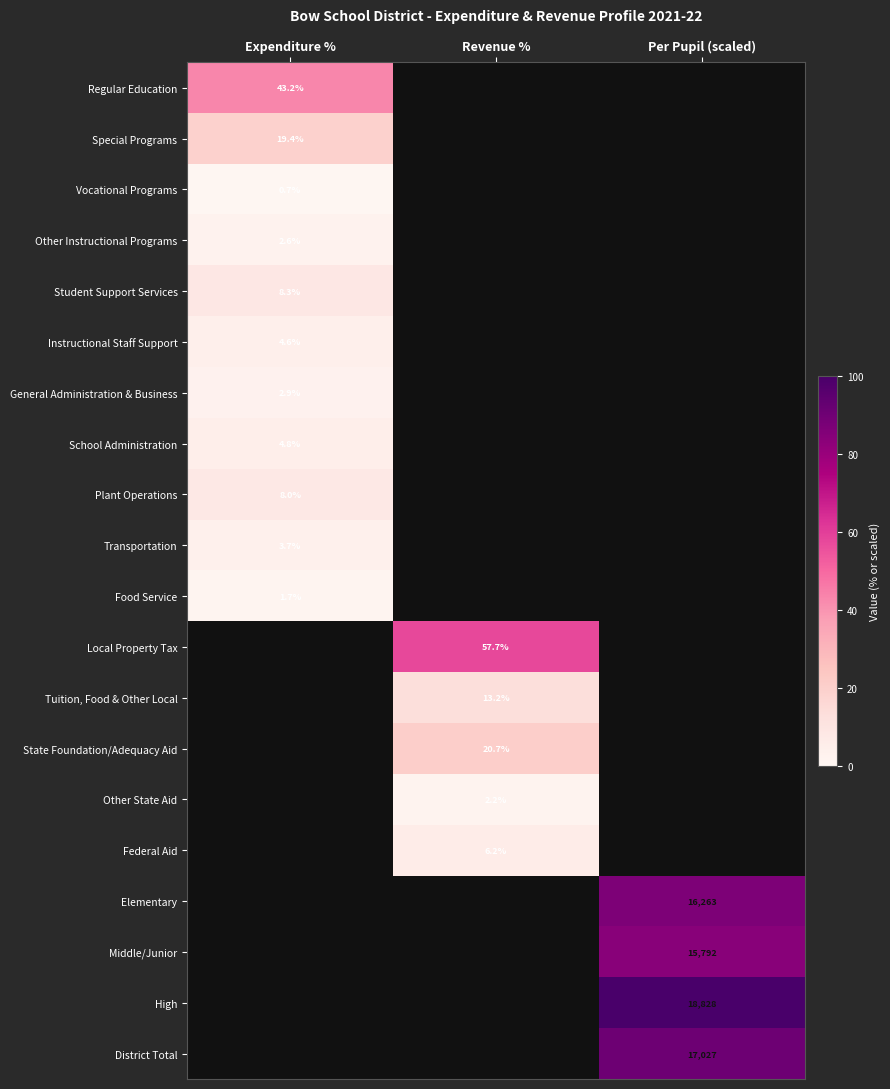

What is the smallest value displayed?

0.7